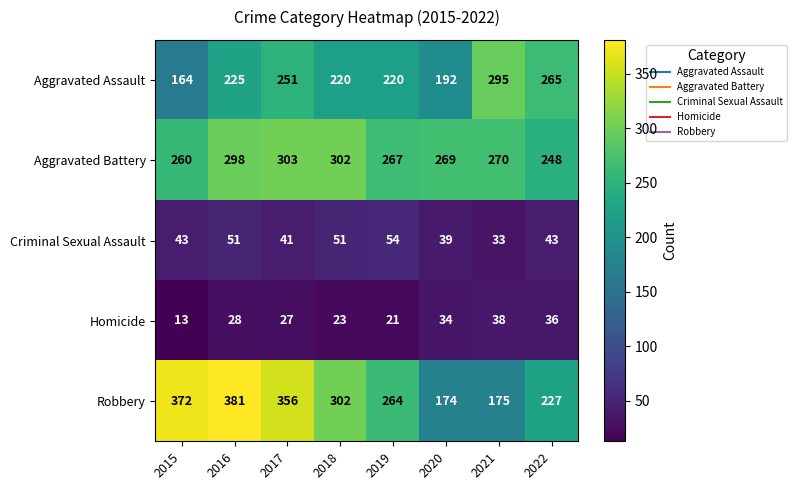

The value of Robbery at 2019 is 264. True or false?

True